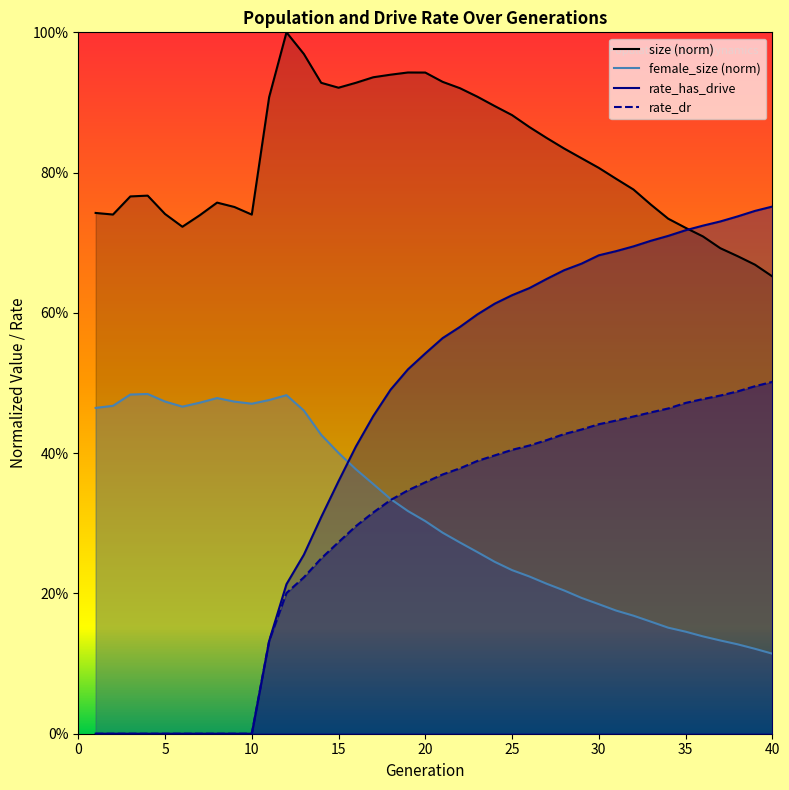

True or false: female_size has a value of 0.1 at 26.

False